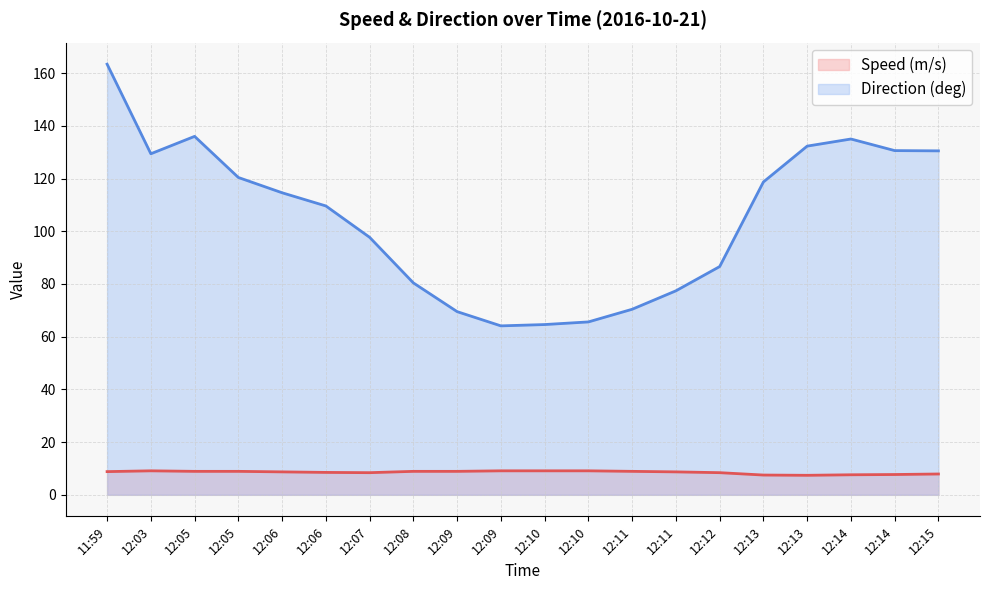

What is the highest value of the Speed (m/s) series?

9.1